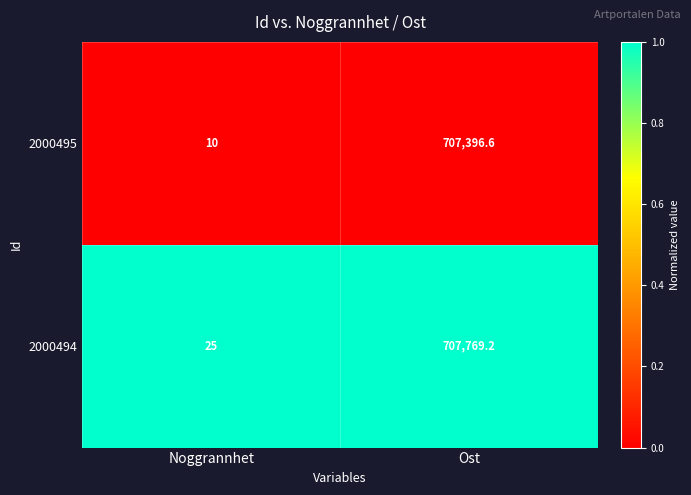

Reading left to right, extract all data points from this chart.

2000495: Noggrannhet=10.0	Ost=707396.6
2000494: Noggrannhet=25.0	Ost=707769.2